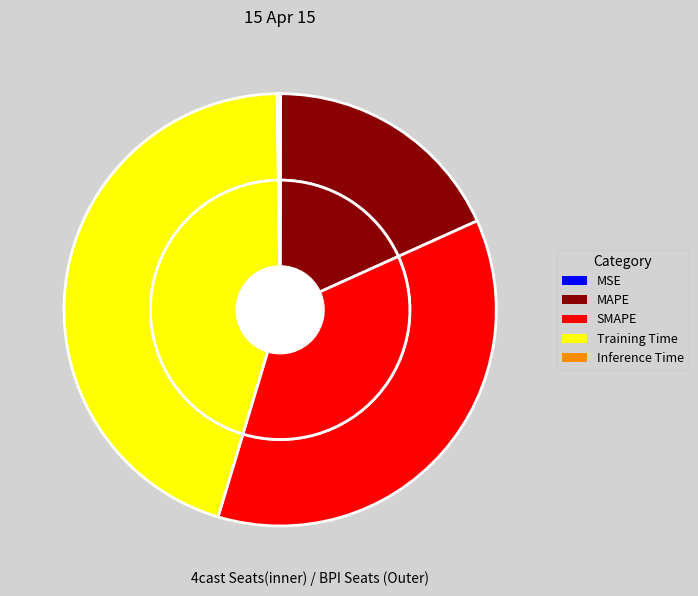

Which category has the biggest portion of the pie?

Training Time